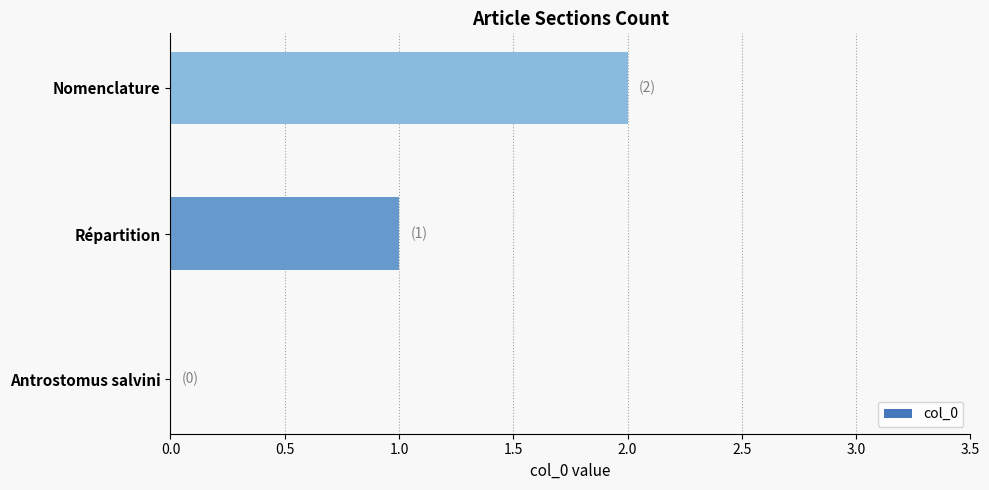

What is the sum of all values?

3